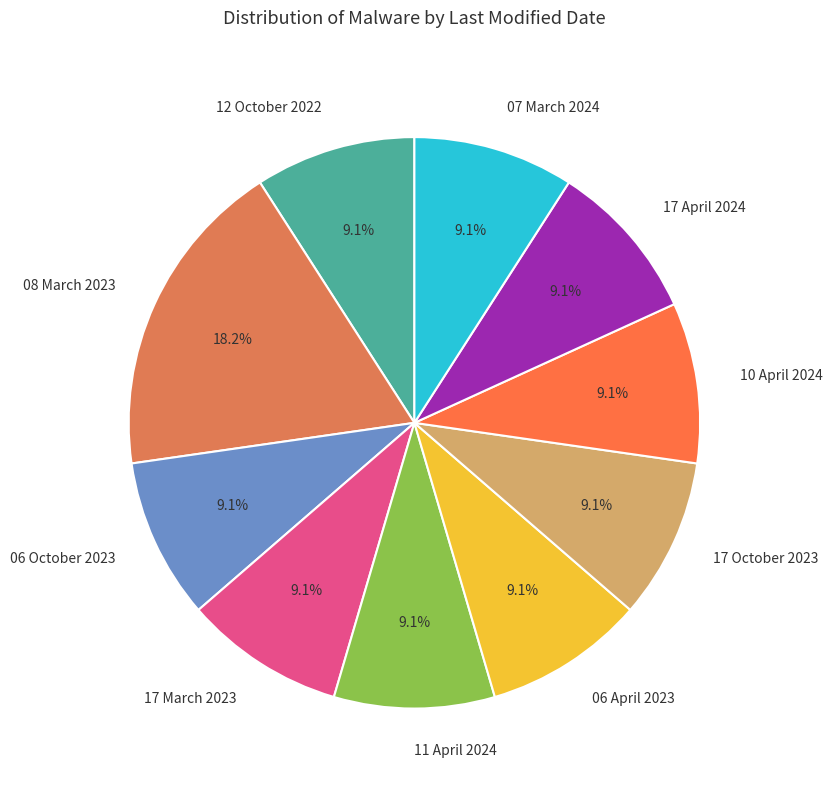

Is there a majority slice in this chart?

No